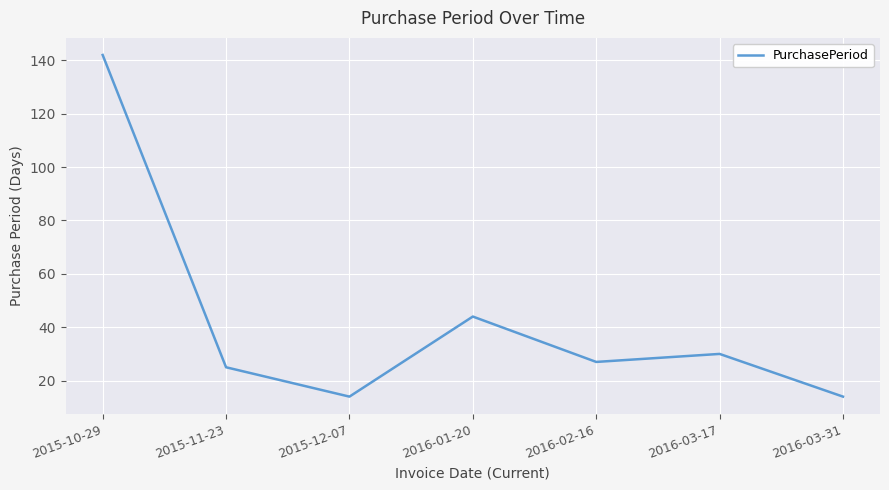

What is the average value?

42